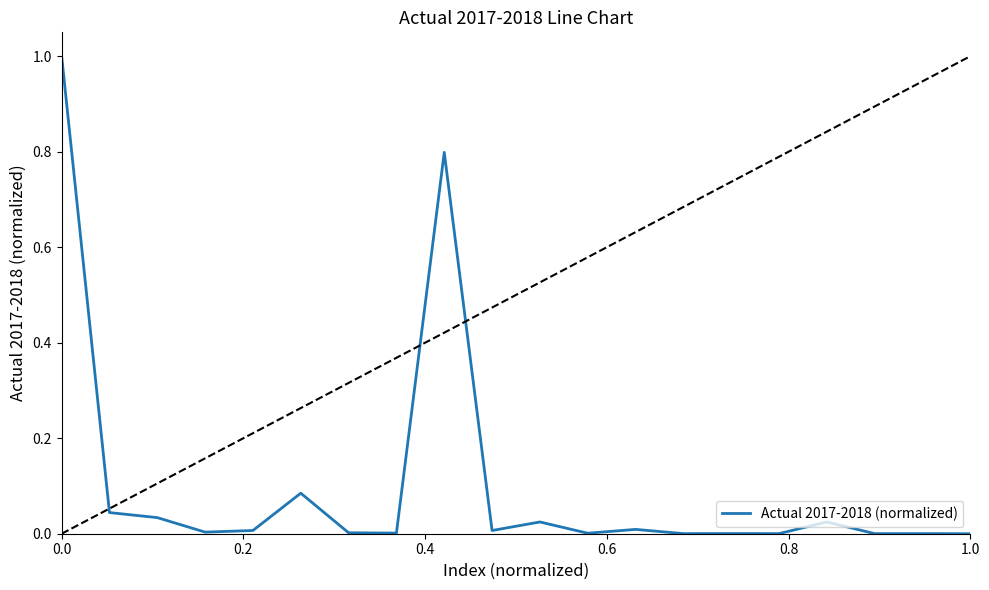

How many interior local peaks (higher than both neighbors) does the data have?

7